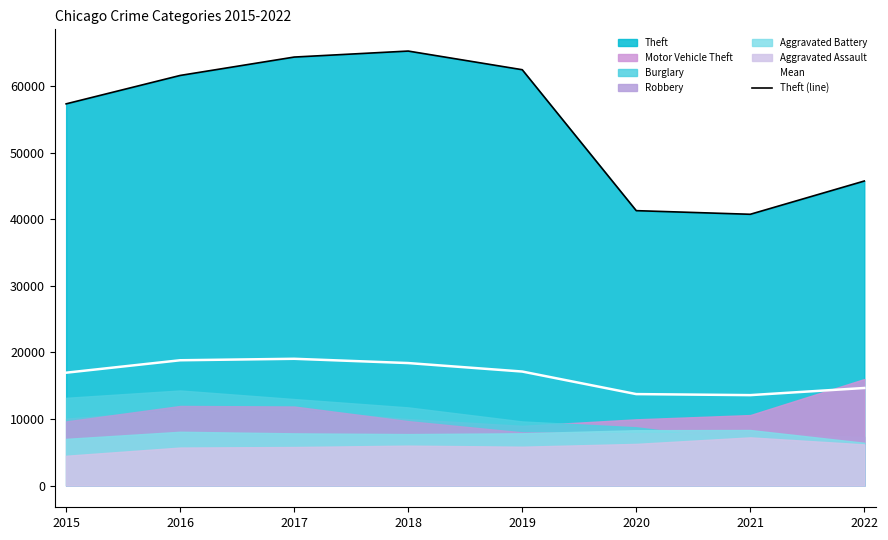

Between 2018 and 2019, which series saw the biggest shift?

Theft (line)